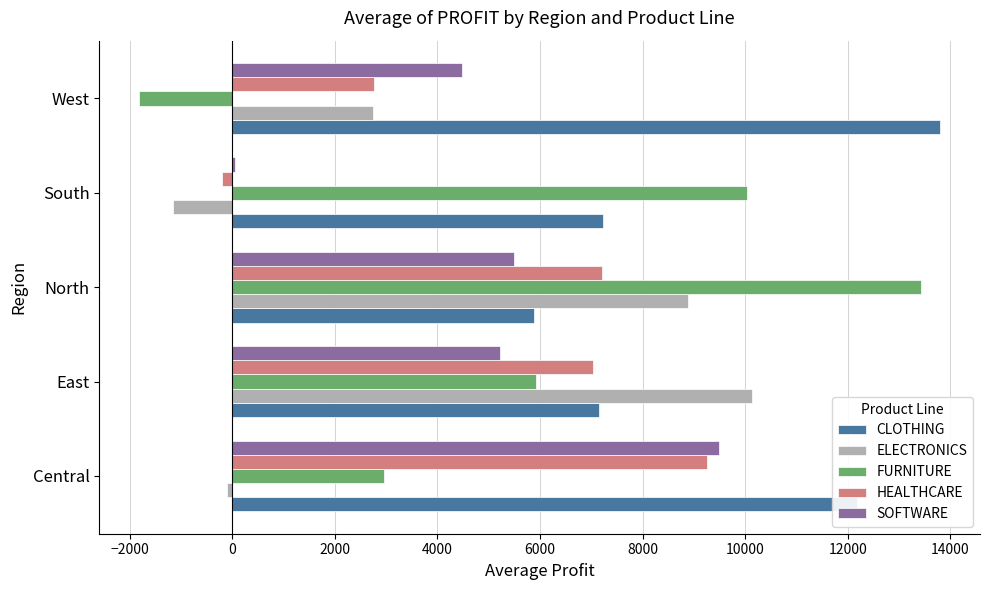

What is the maximum value shown in the chart?

13797.0